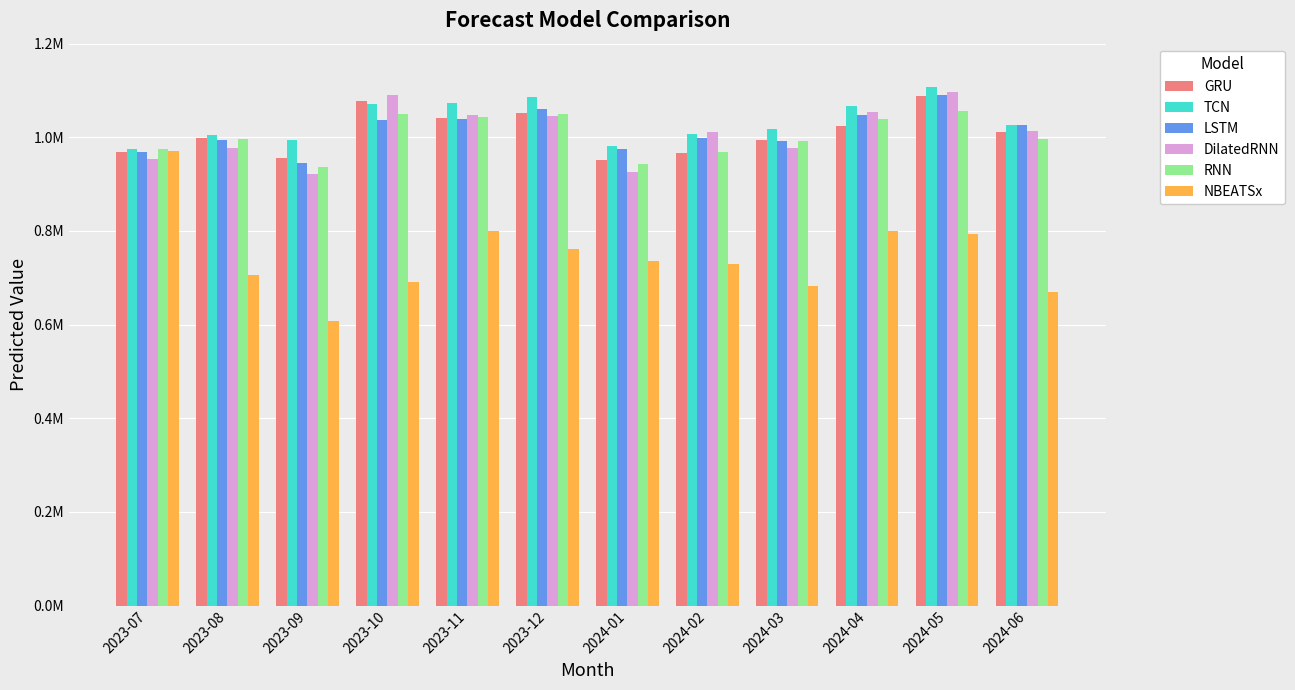

What is the spread (max minus min) of values at 2024-05?

314143.4